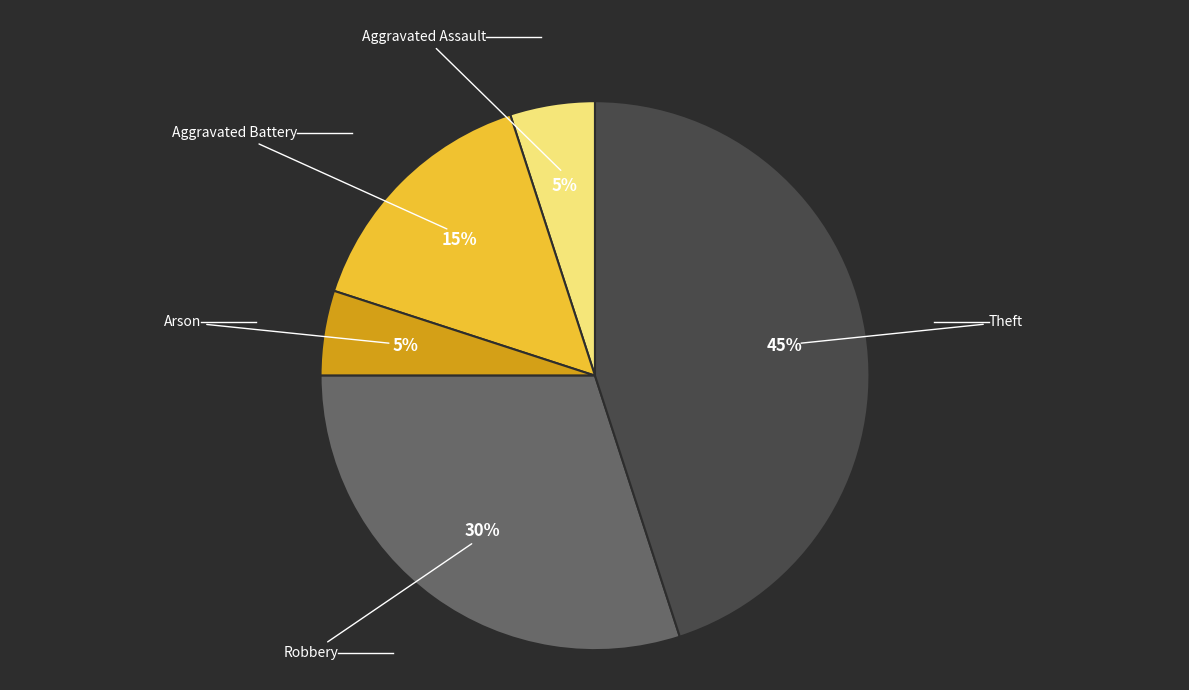

To the nearest percent, what is the average slice percentage?

20%